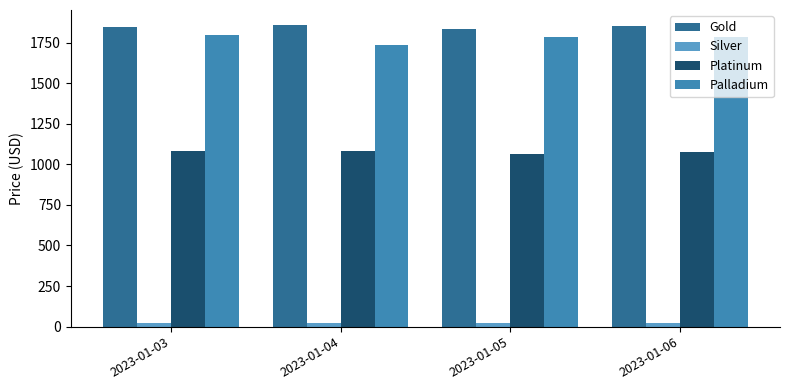

Is the value of Gold at 2023-01-04 greater than the value of Platinum at 2023-01-06?

Yes